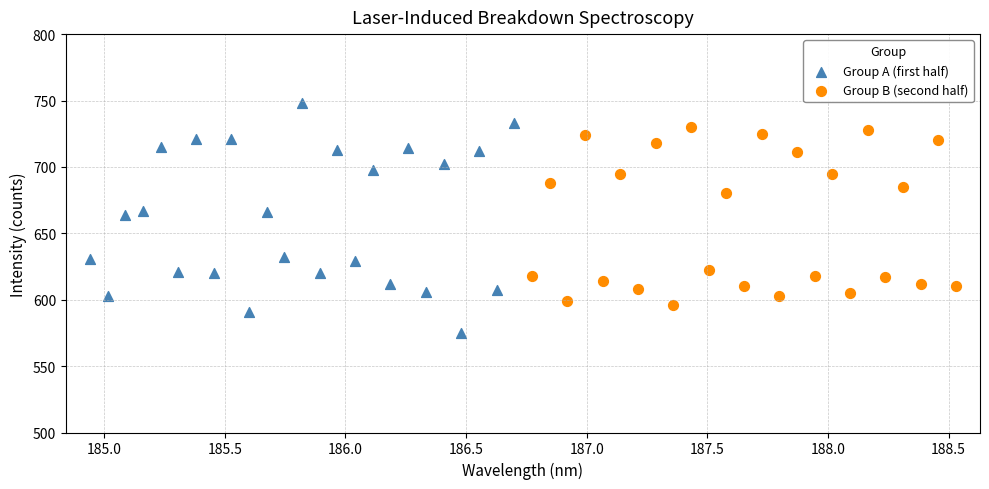

Which series has the widest spread of Y values?

Group A (first half)